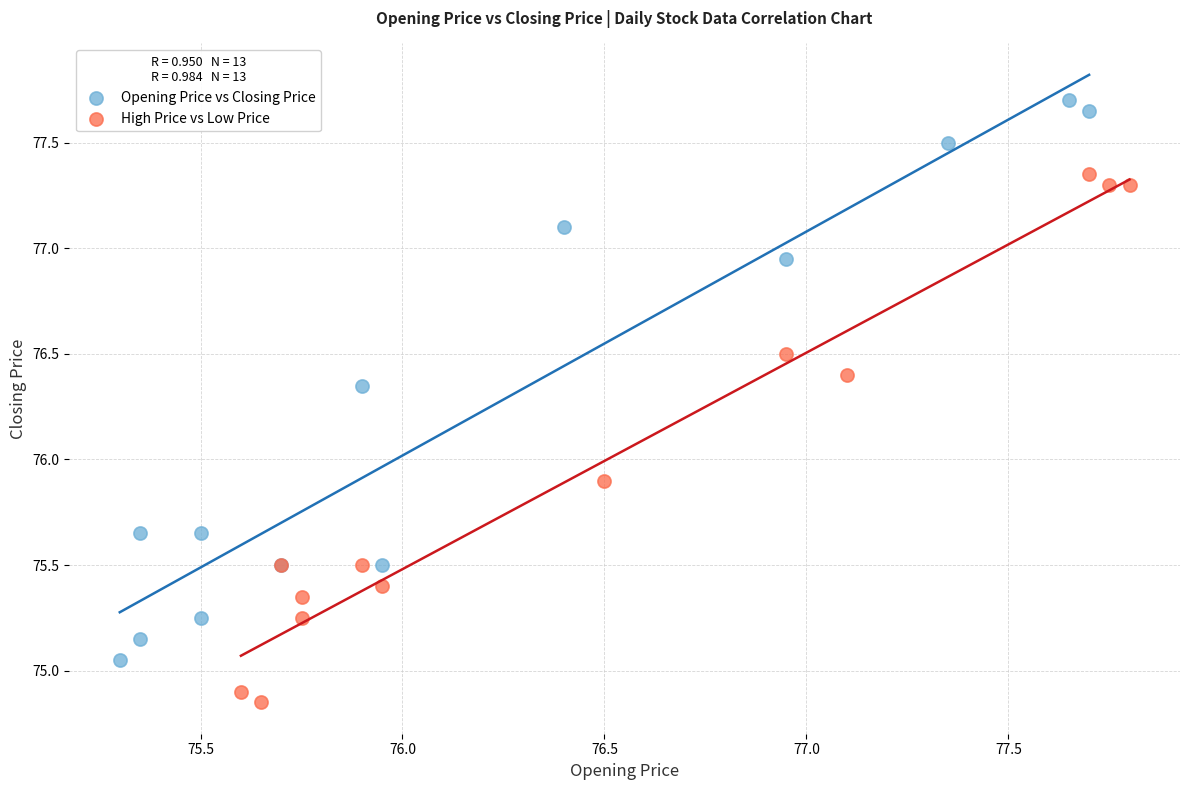

Which series reaches the maximum Y coordinate?

Opening Price vs Closing Price